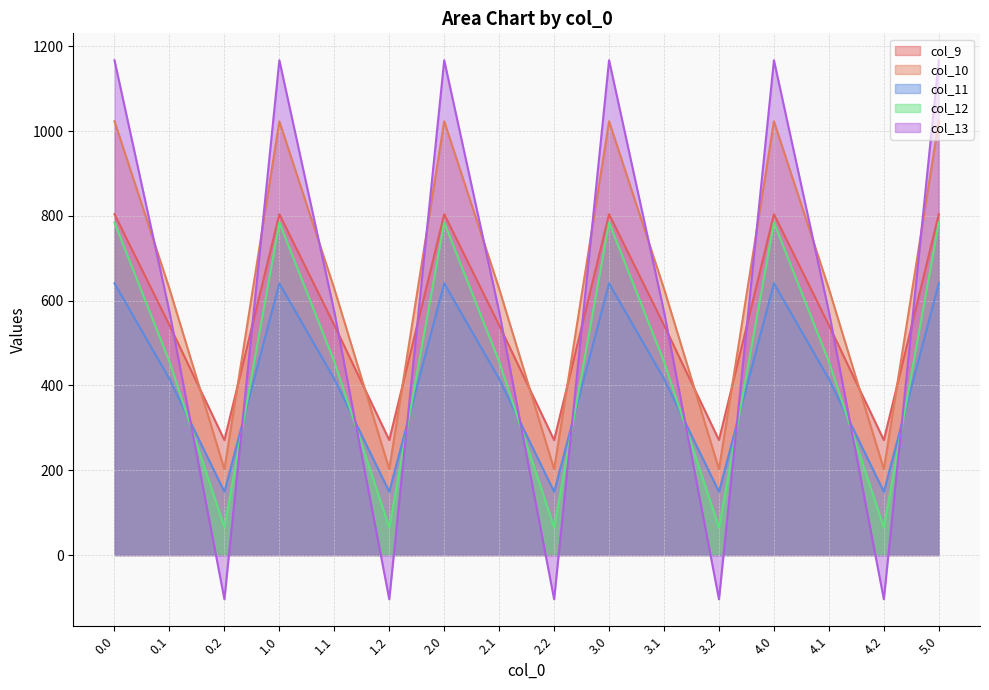

What is the maximum value shown in the chart?

1167.2